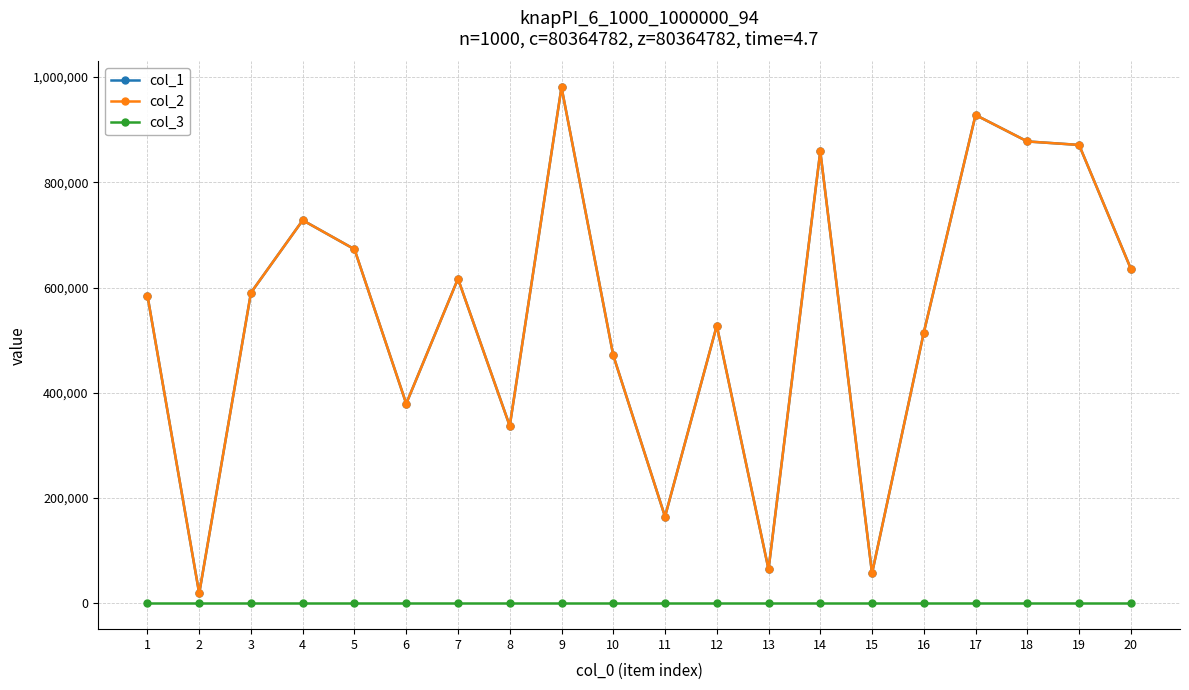

Is the value of col_1 at 7 greater than the value of col_2 at 9?

No